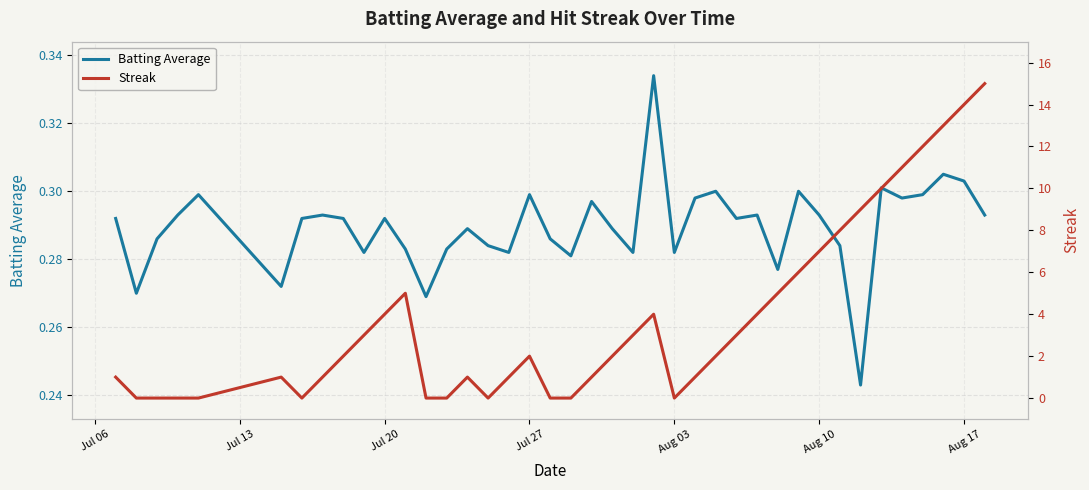

Is it true that Batting Average equals 0.3 at Jul 27?

True